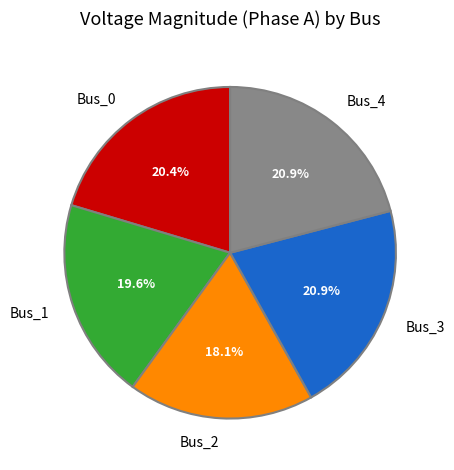

Which slice is the smallest?

Bus_2